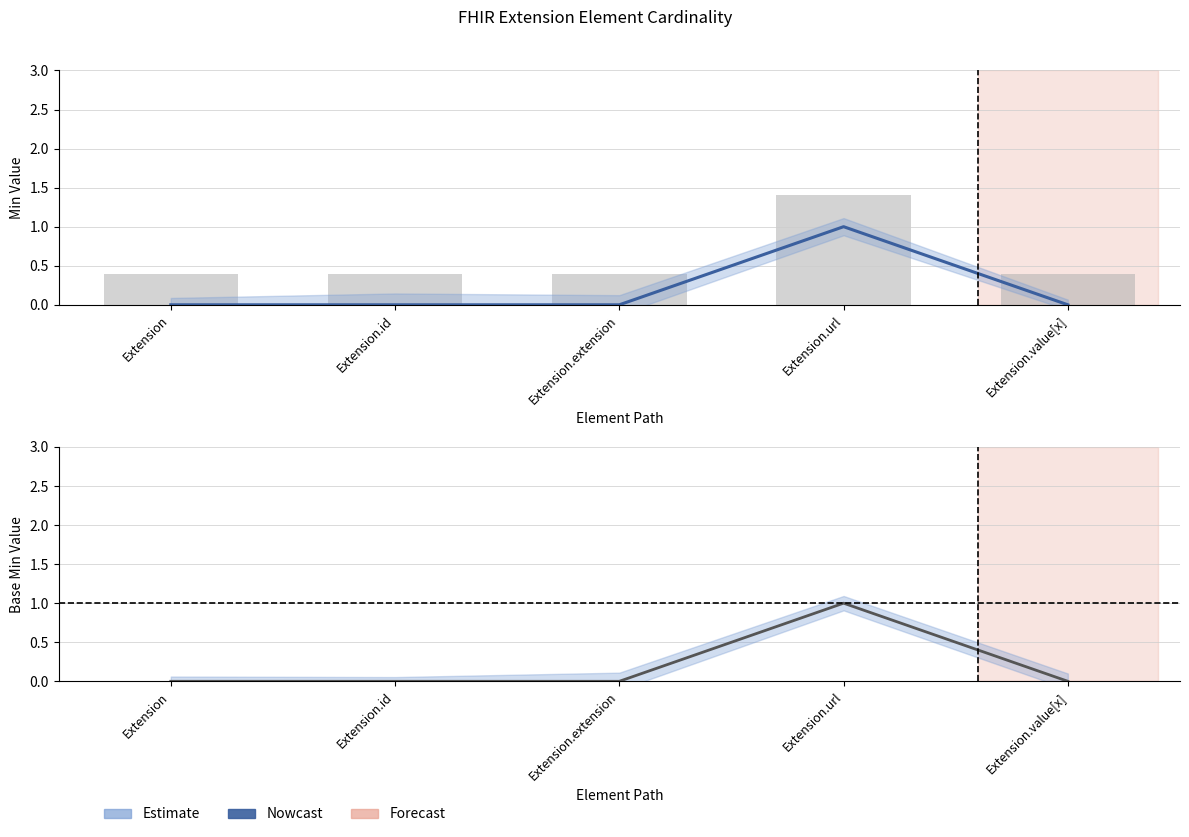

Reading right to left, list all the values displayed in this chart.

Min: 0	1	0	0	0
Base Min: 0	1	0	0	0